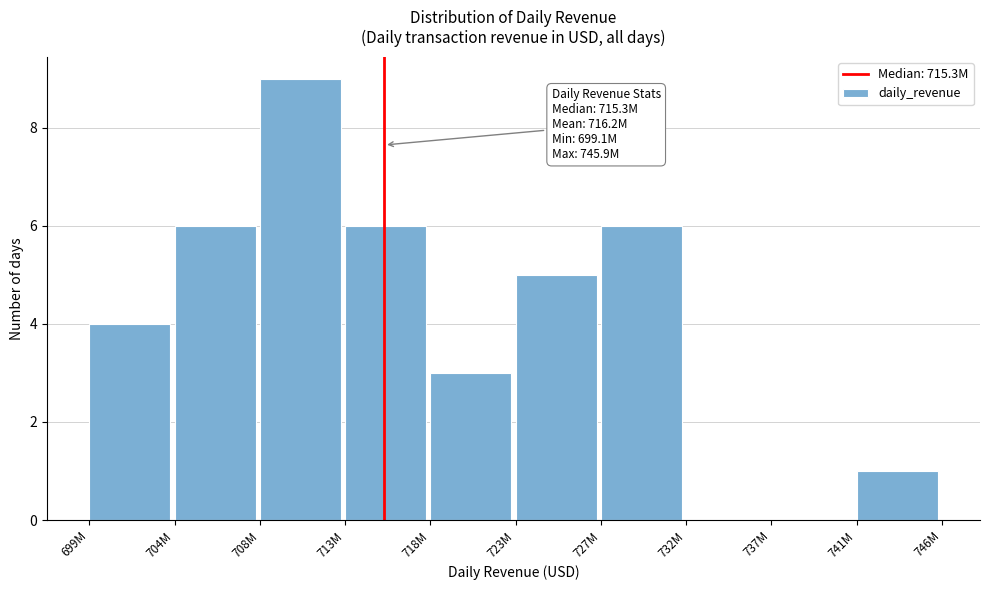

Reading left to right, extract all data points from this chart.

699M=4	704M=6	708M=9	713M=6	718M=3	723M=5	727M=6	732M=0	737M=0	741M=1